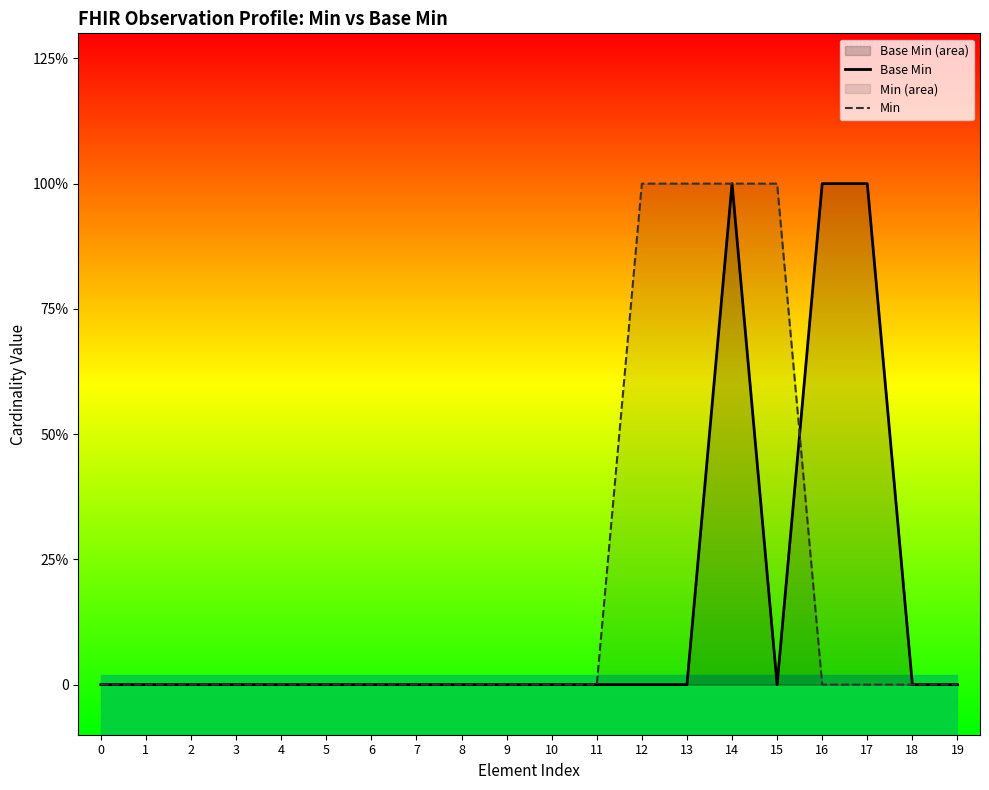

How many times do Min and Base Min cross each other?

1